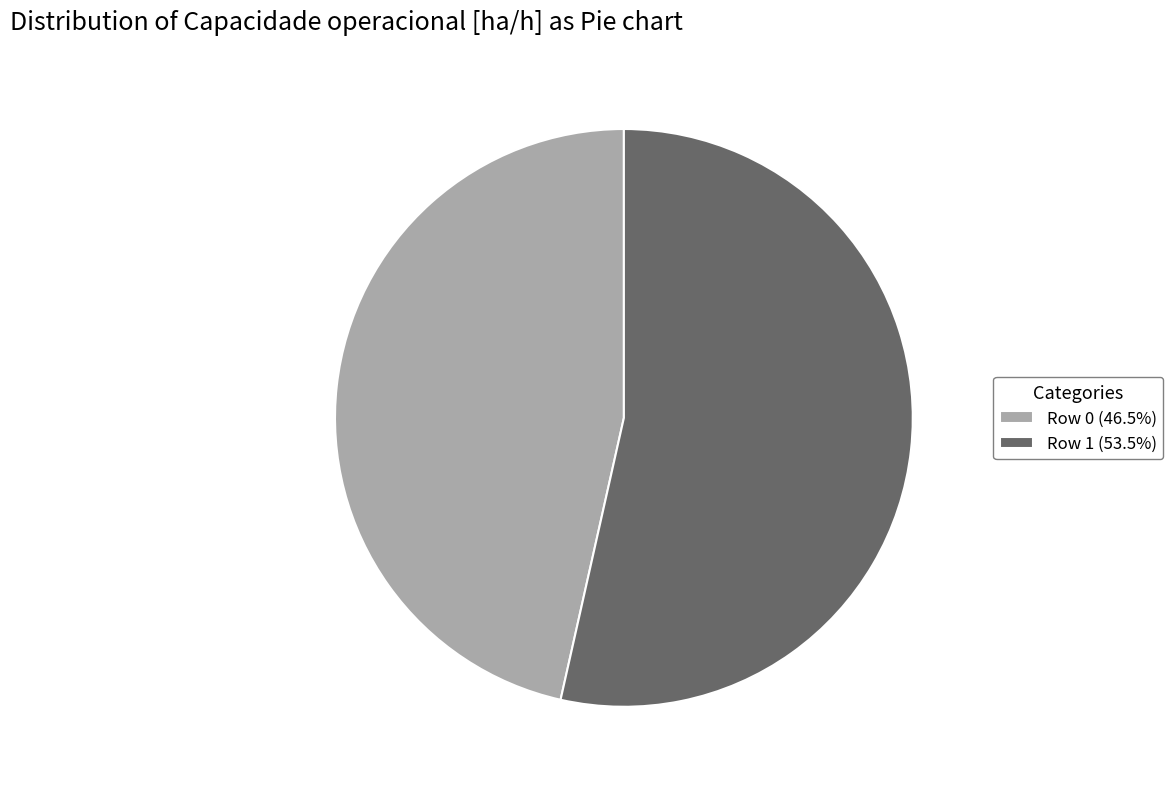

What is the ratio of the value at Row 1 (53.5%) to the value at Row 0 (46.5%)?

1.2